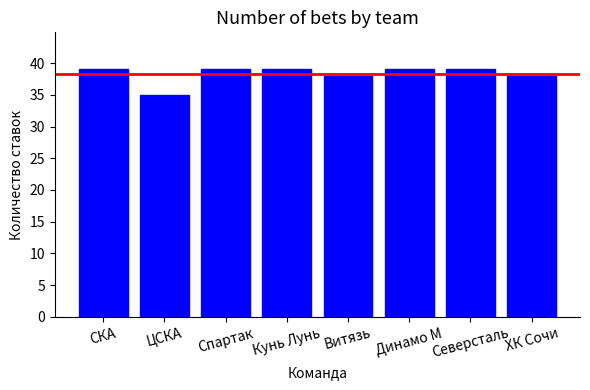

Reading right to left, what are all the values shown in this chart?

ХК Сочи=38	Северсталь=39	Динамо М=39	Витязь=38	Кунь Лунь=39	Спартак=39	ЦСКА=35	СКА=39